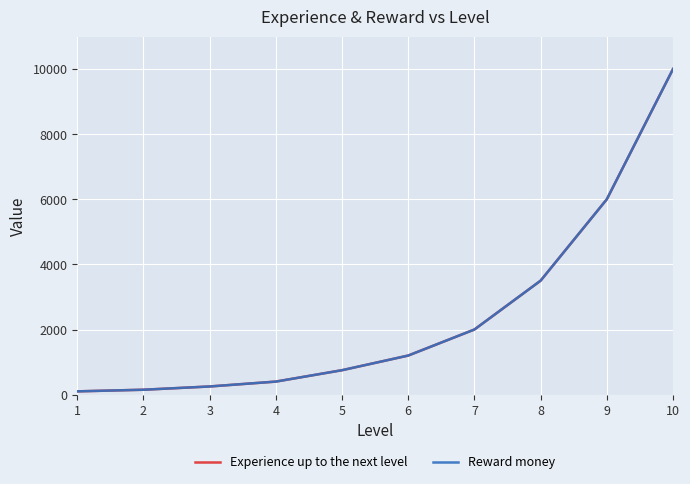

What is the difference between the maximum and minimum values in the Reward money series?

9900